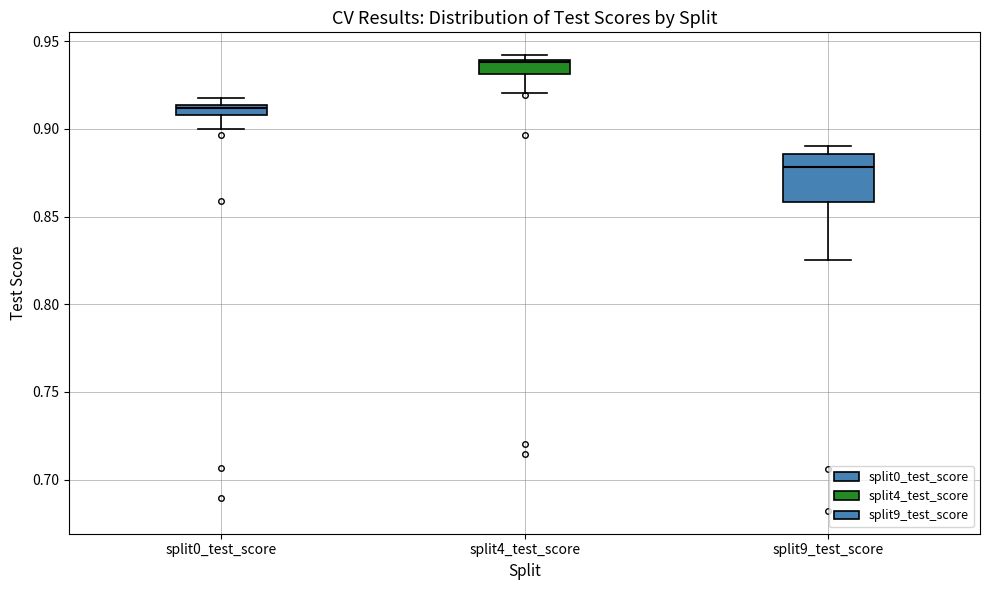

Which box has the lowest median line?

split9_test_score